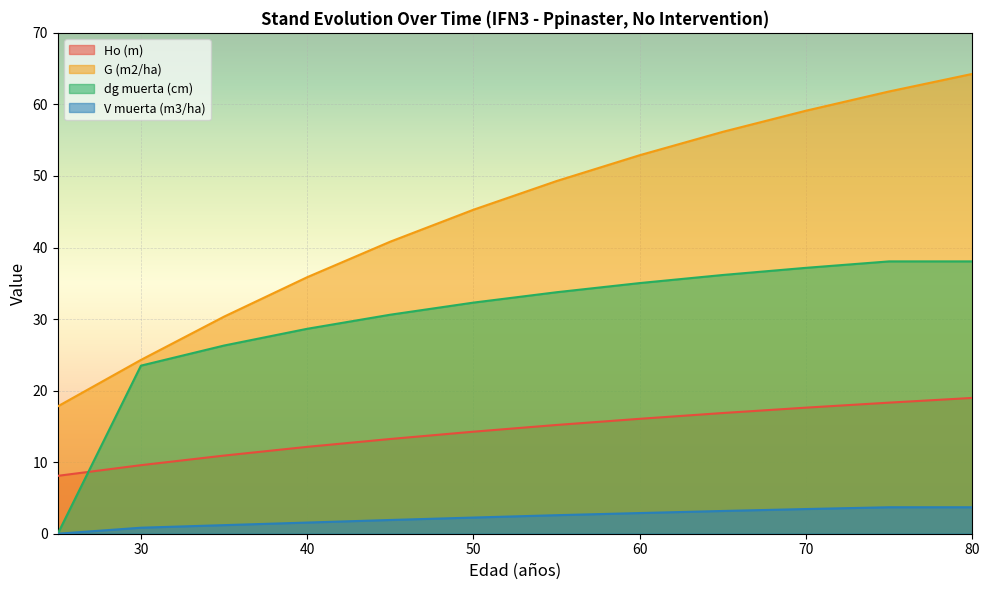

Rank the series by their maximum value, from lowest to highest.

V muerta (m3/ha), Ho (m), dg muerta (cm), G (m2/ha)